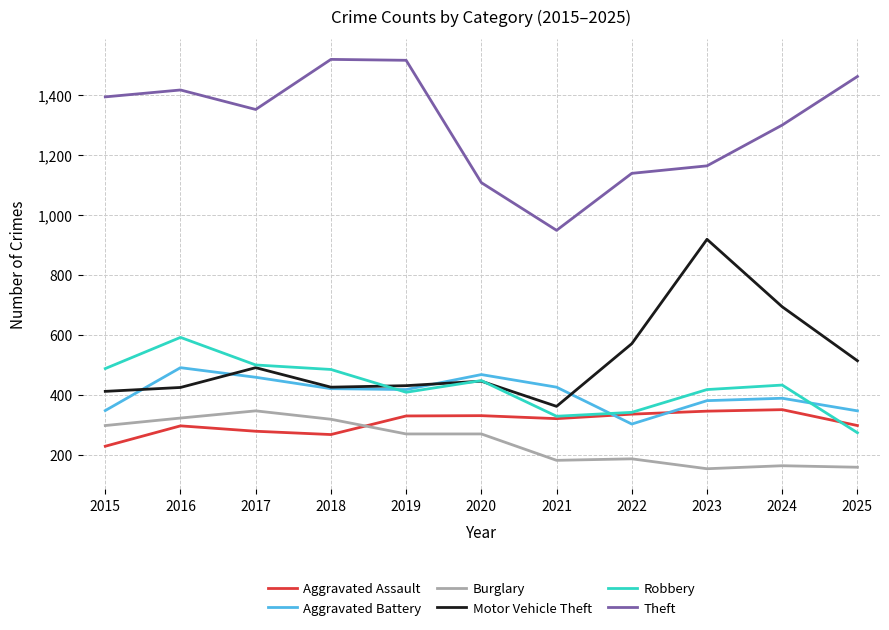

What is the sum of all Theft values?

14309